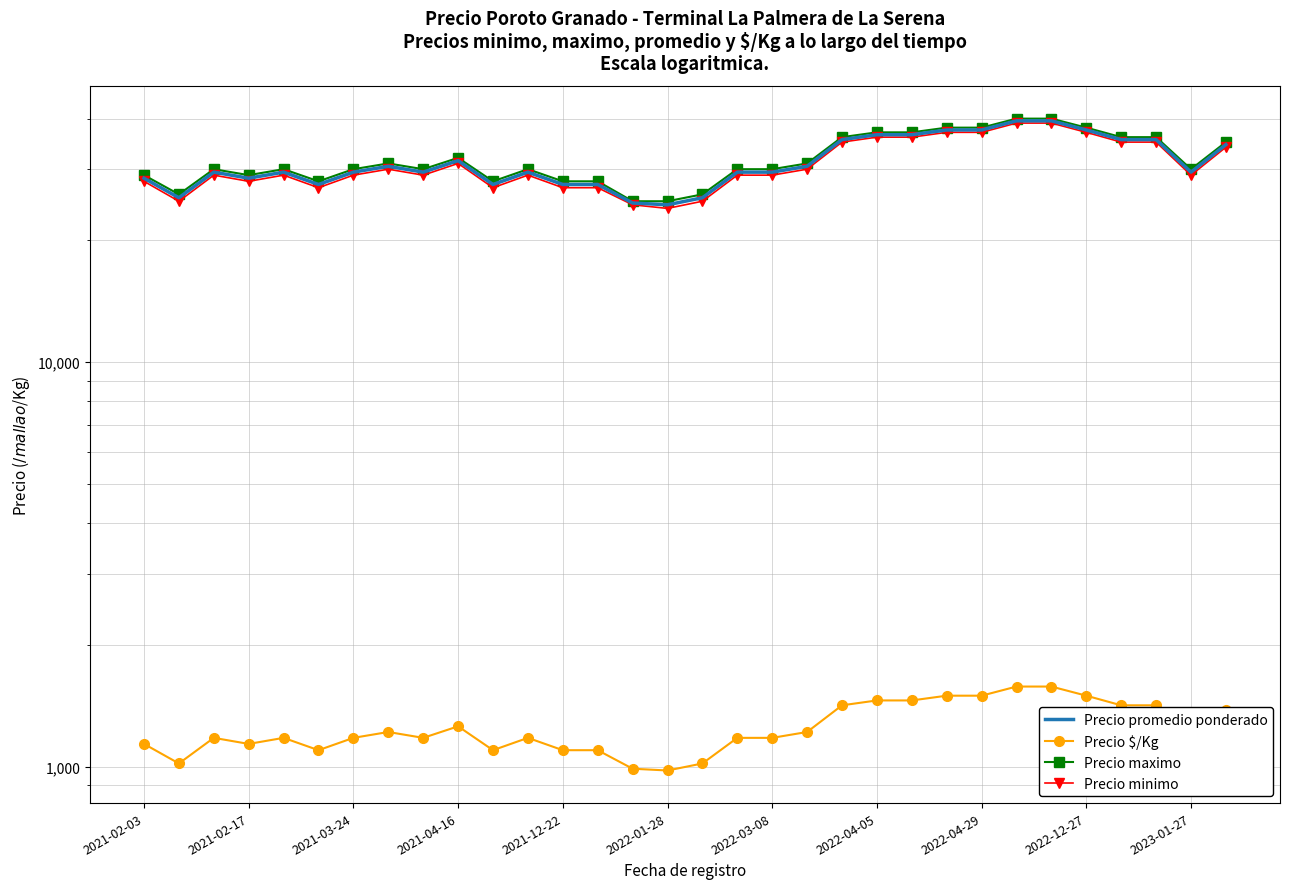

What is the lowest value of the Precio promedio ponderado series?

24500